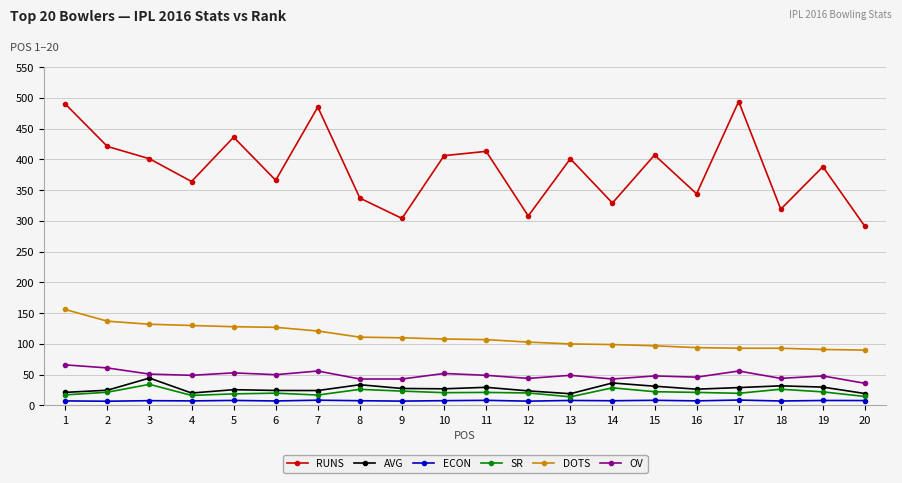

What is the minimum value for RUNS?

291.0